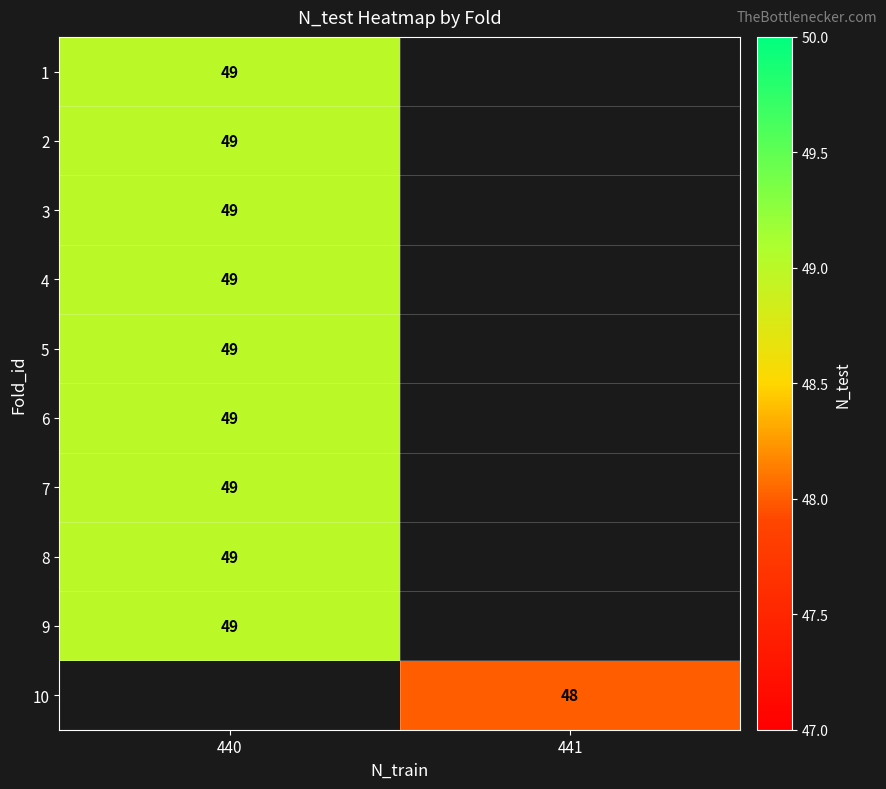

True or false: row_6 has a value of 64.8 at 440.

False